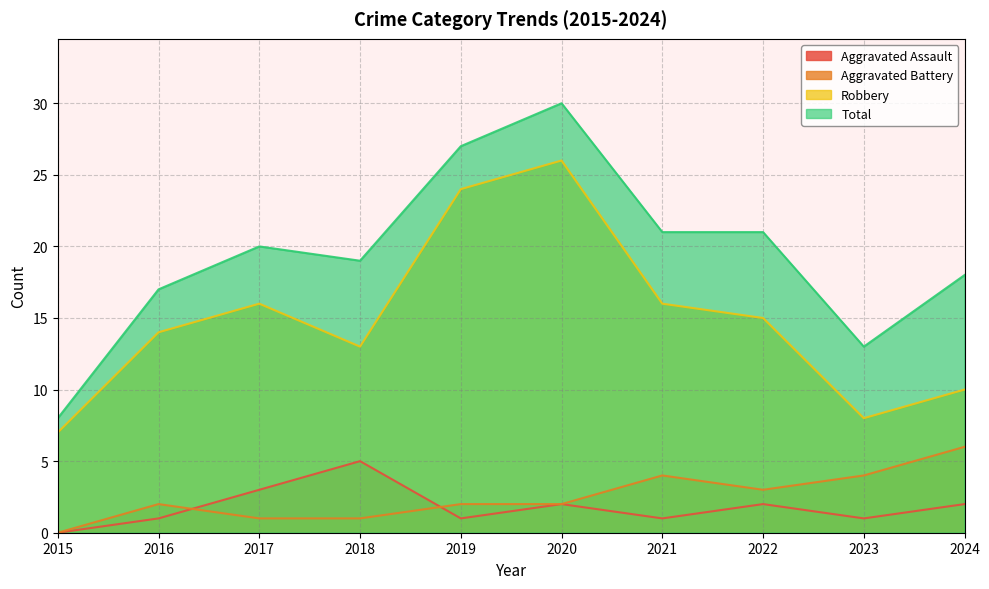

Read the Total value at 2019, to the nearest 10.

30